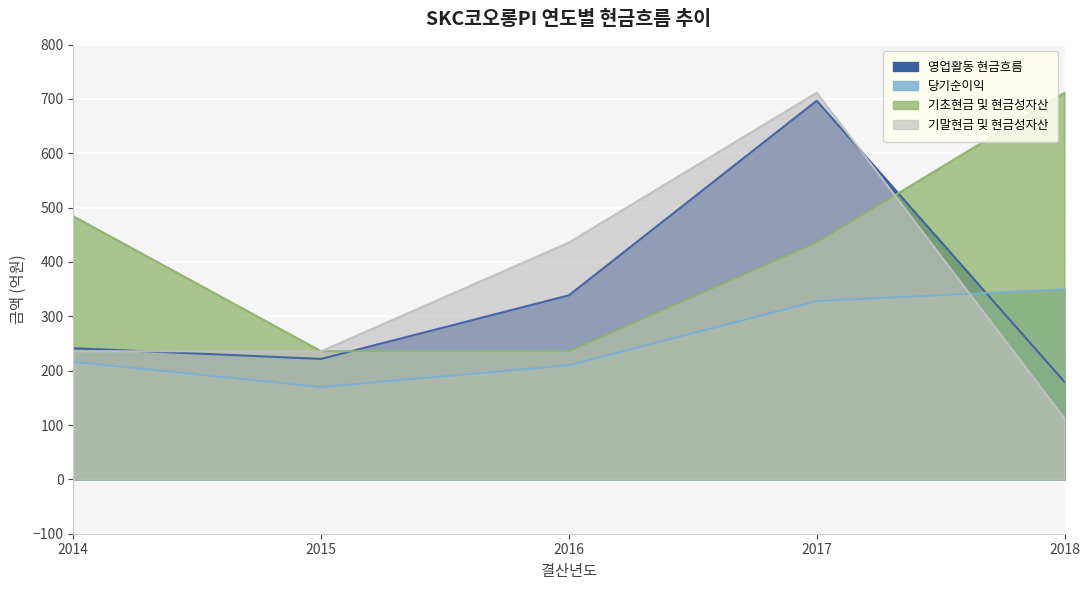

What are all the series names shown in the legend?

영업활동 현금흐름, 당기순이익, 기초현금 및 현금성자산, 기말현금 및 현금성자산